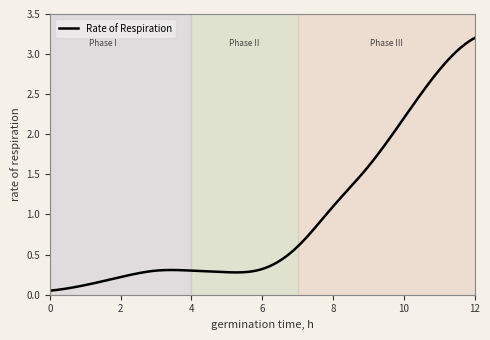

Is this an area chart (filled region under the line)?

No